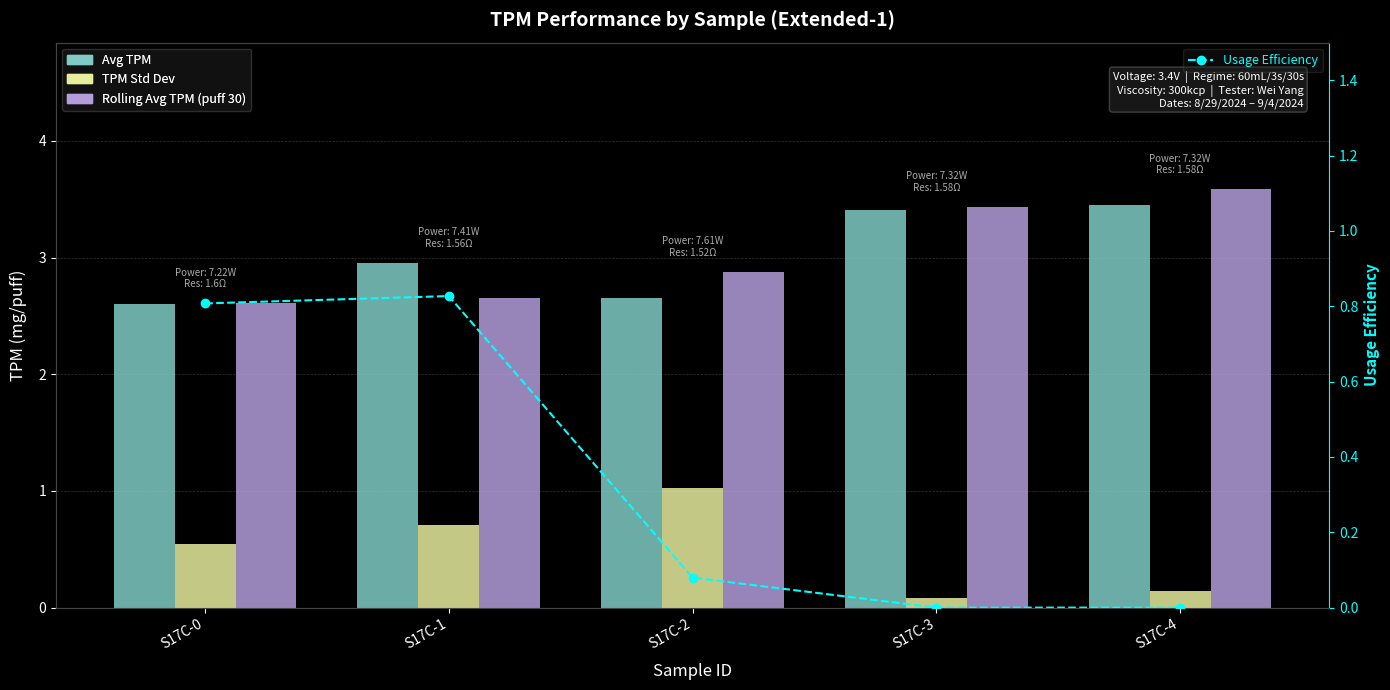

What is the value of the Avg TPM bar at the 1st from the left?

2.6